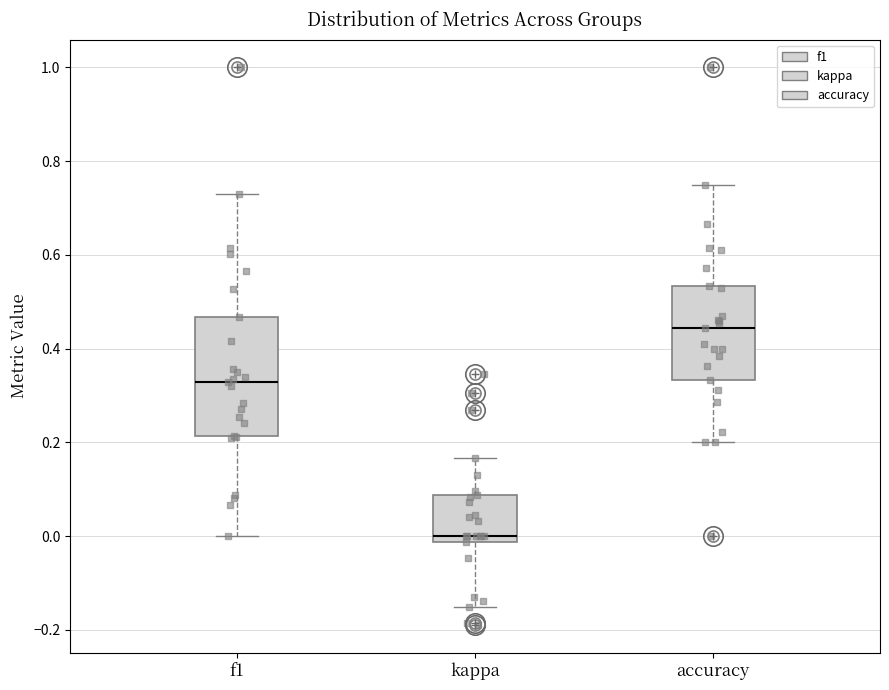

Which box is the tallest, from its lower edge to its upper edge?

f1